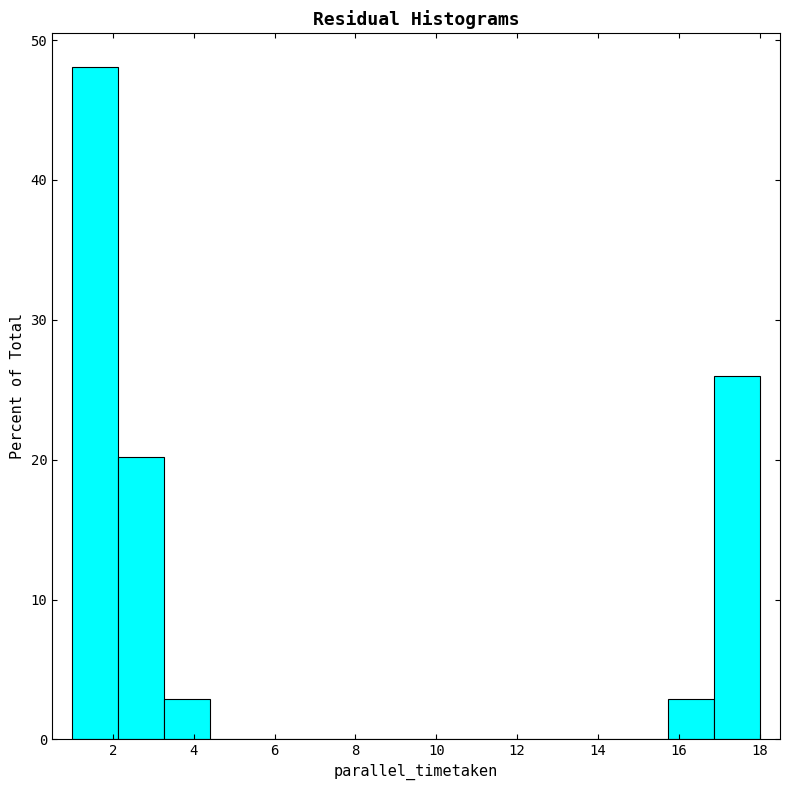

Which range on the x-axis has the tallest bar?

1.0 to 2.2